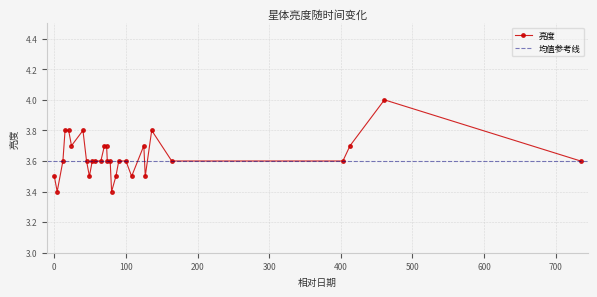

What is the difference between the maximum and minimum values?

0.6